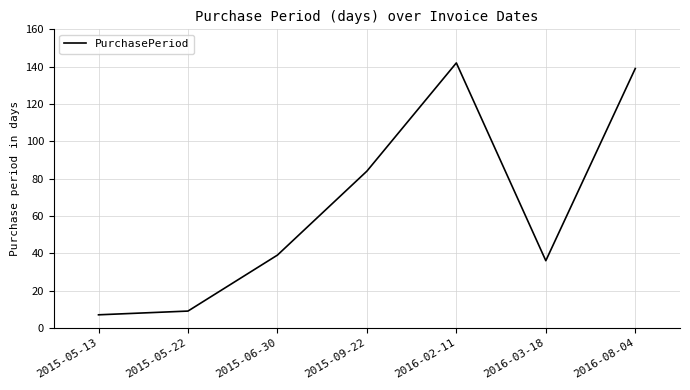

Approximately how many times larger is the value at 2015-05-22 compared to 2015-05-13?

1.3